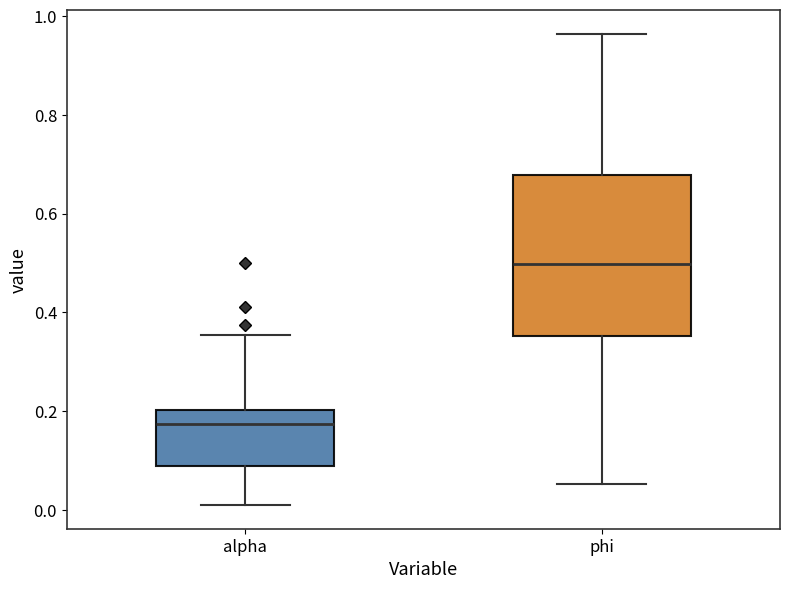

Where is the lower edge of the box for alpha on the y-axis? The values are not printed on the chart, so give them approximately, as read against the axis.

0.08